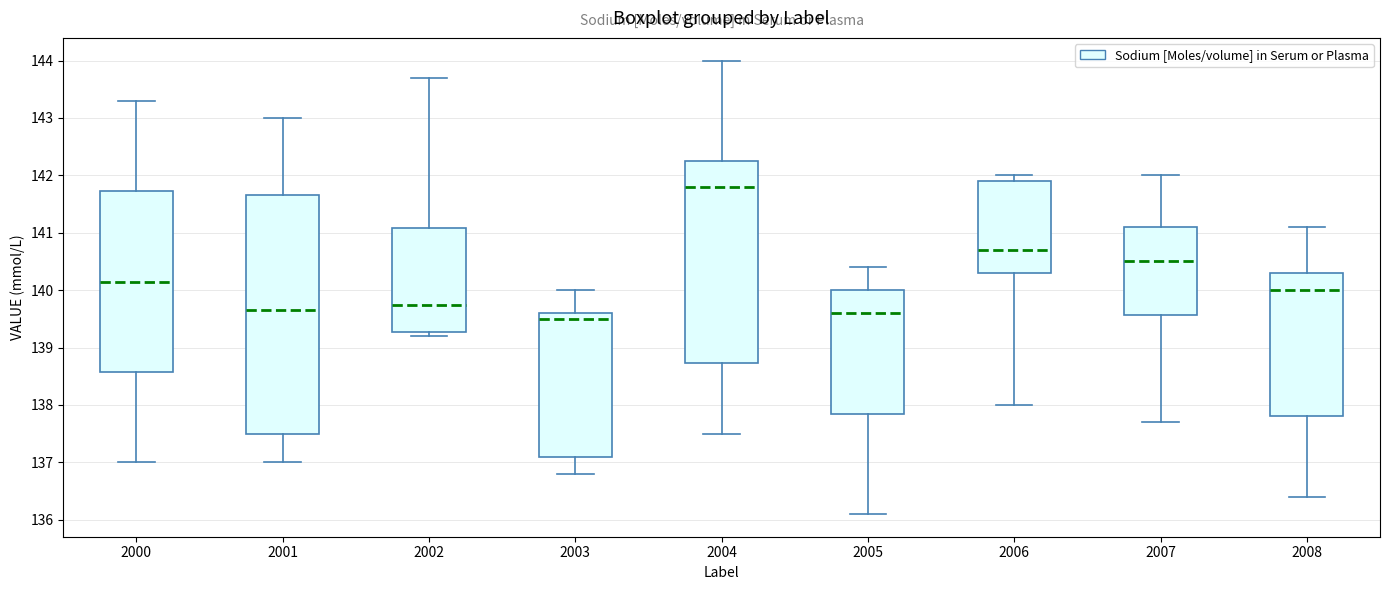

Reading left to right, transcribe this box plot: for each box, give where its median line is, the range the box spans, and where its two whiskers end, as read against the y-axis. The values are not printed on the chart, so give them approximately, as read against the axis.

2000: median 140.2, box 138.6 to 141.7, whiskers 137.0 to 143.3
2001: median 139.7, box 137.5 to 141.7, whiskers 137.0 to 143.0
2002: median 139.8, box 139.3 to 141.1, whiskers 139.2 to 143.7
2003: median 139.5, box 137.1 to 139.6, whiskers 136.8 to 140.0
2004: median 141.8, box 138.7 to 142.3, whiskers 137.5 to 144.0
2005: median 139.6, box 137.9 to 140.0, whiskers 136.1 to 140.4
2006: median 140.7, box 140.3 to 141.9, whiskers 138.0 to 142.0
2007: median 140.5, box 139.6 to 141.1, whiskers 137.7 to 142.0
2008: median 140.0, box 137.8 to 140.3, whiskers 136.4 to 141.1